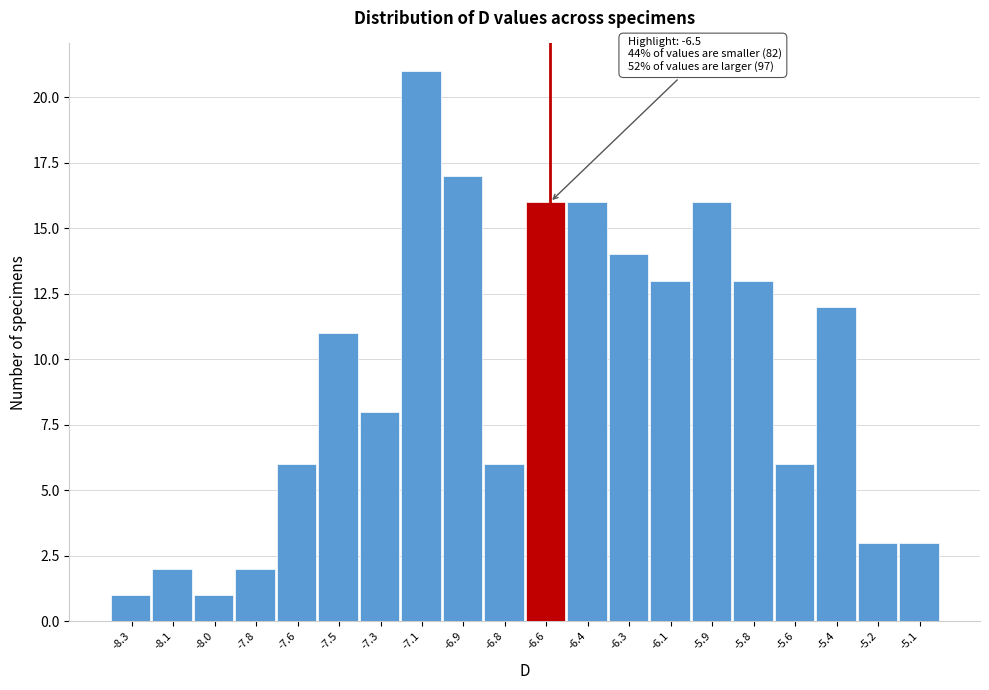

Reading left to right, list all the values displayed in this chart.

-8.3=1	-8.1=2	-8.0=1	-7.8=2	-7.6=6	-7.5=11	-7.3=8	-7.1=21	-6.9=17	-6.8=6	-6.6=16	-6.4=16	-6.3=14	-6.1=13	-5.9=16	-5.8=13	-5.6=6	-5.4=12	-5.2=3	-5.1=3